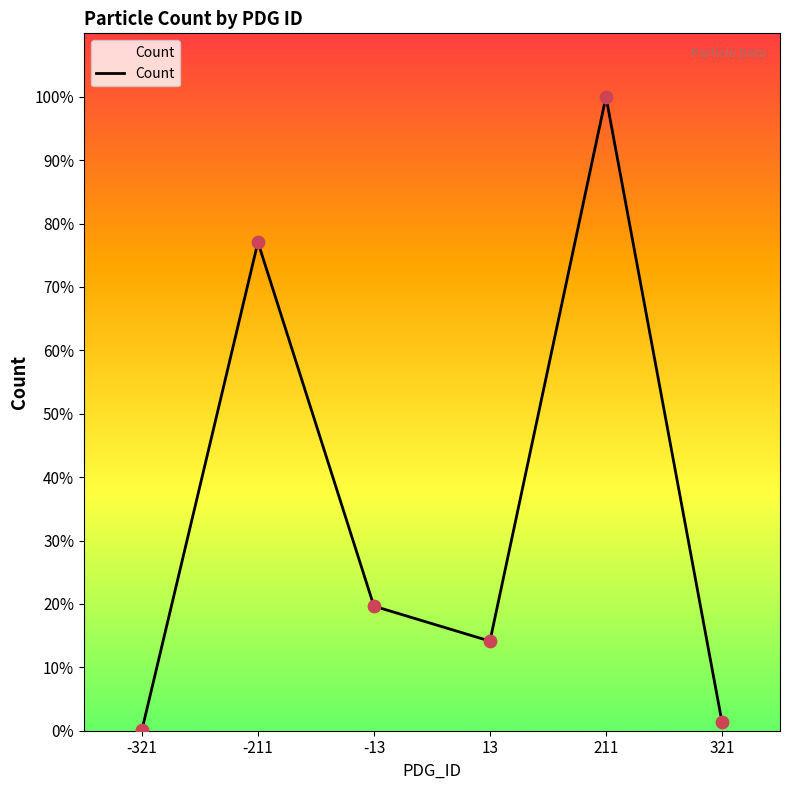

Between -13 and 211, which is larger?

211